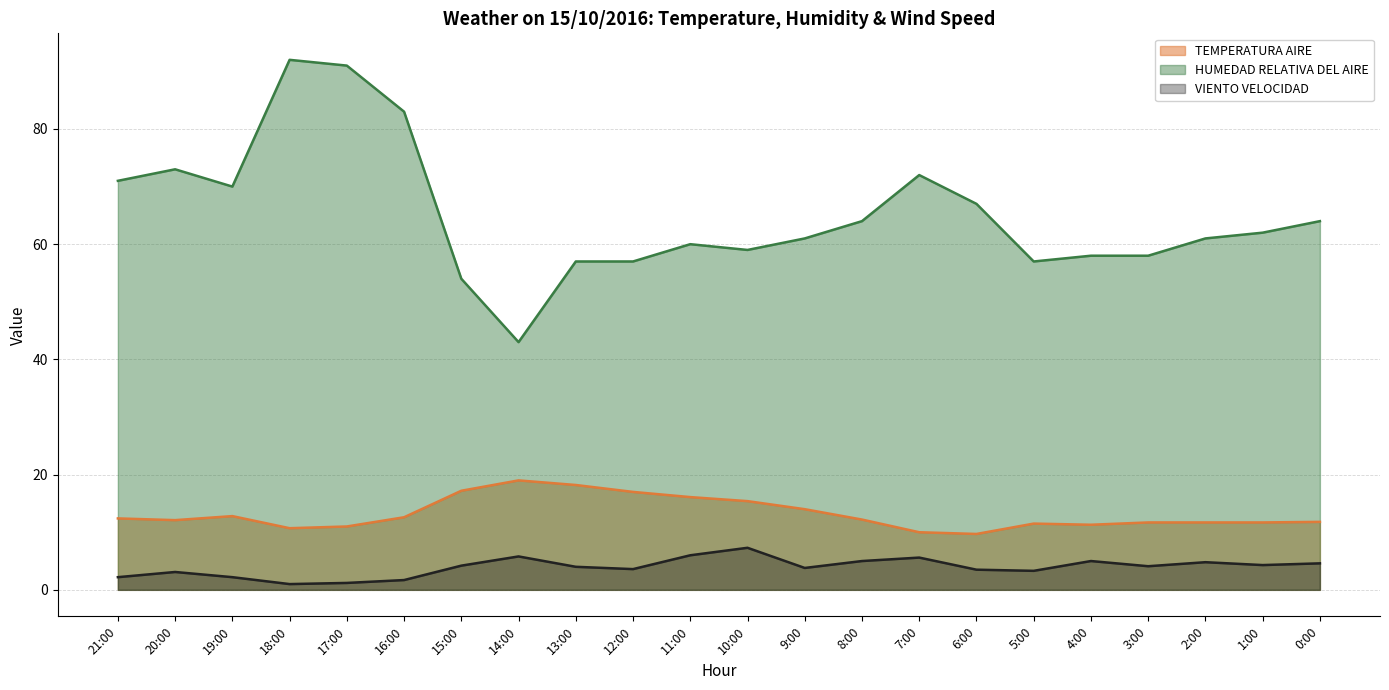

What are all the series names shown in the legend?

TEMPERATURA AIRE, HUMEDAD RELATIVA DEL AIRE, VIENTO VELOCIDAD